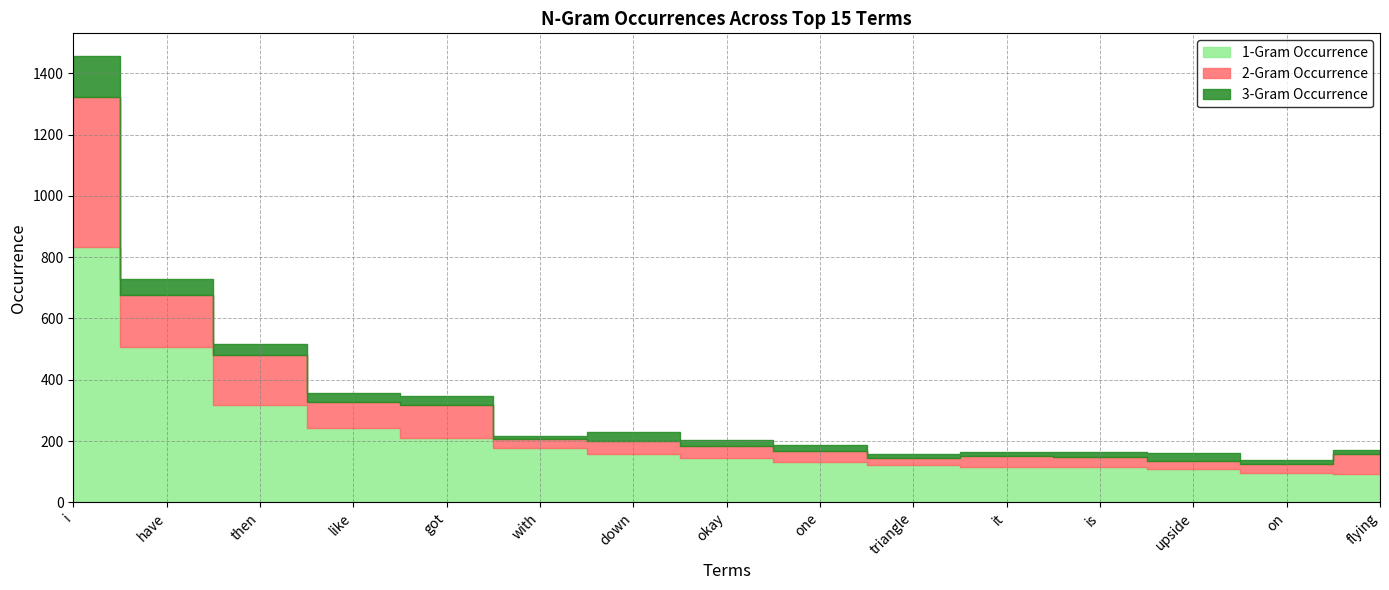

At how many categories does at least one series exceed 18?

15